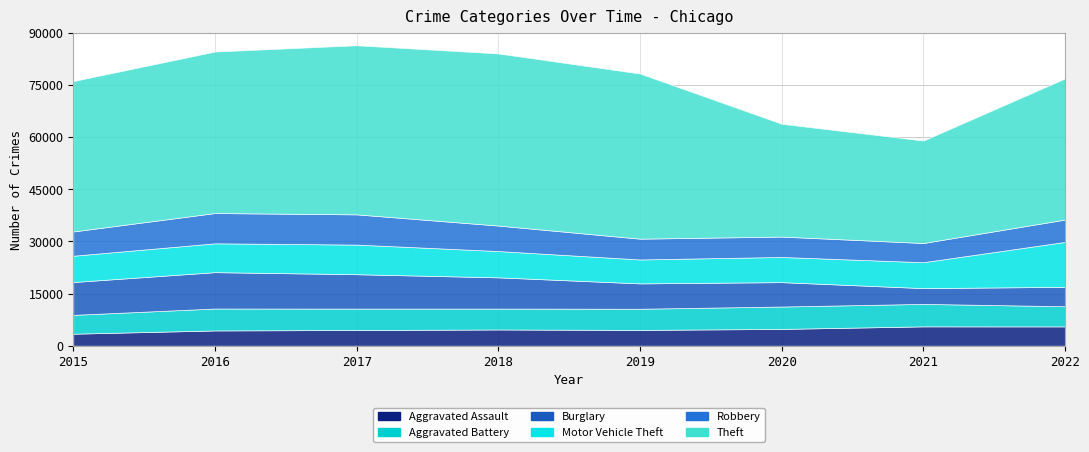

What is the sum of all Aggravated Assault values?

37432